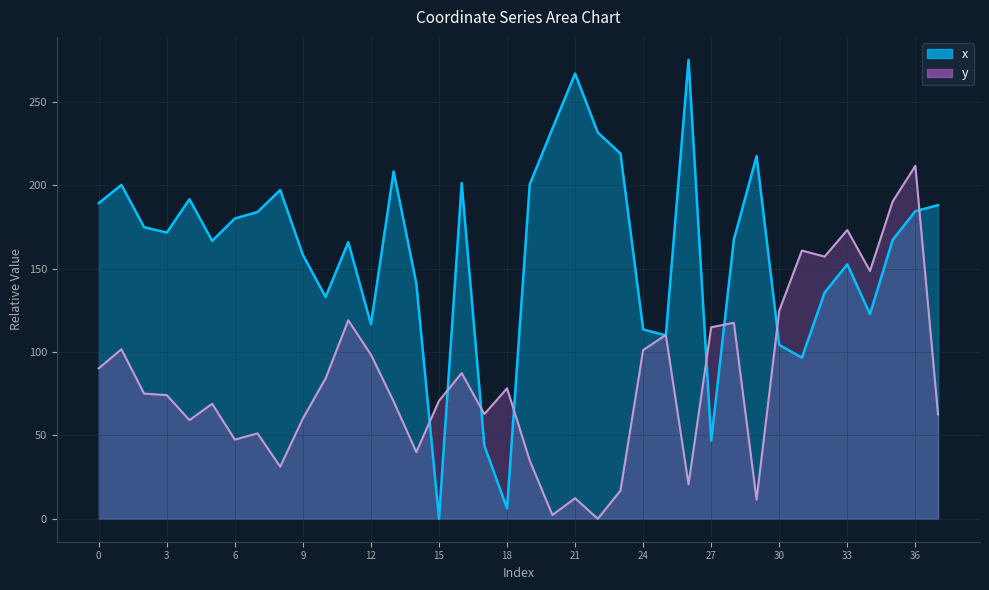

Where is the first local maximum for x?

1